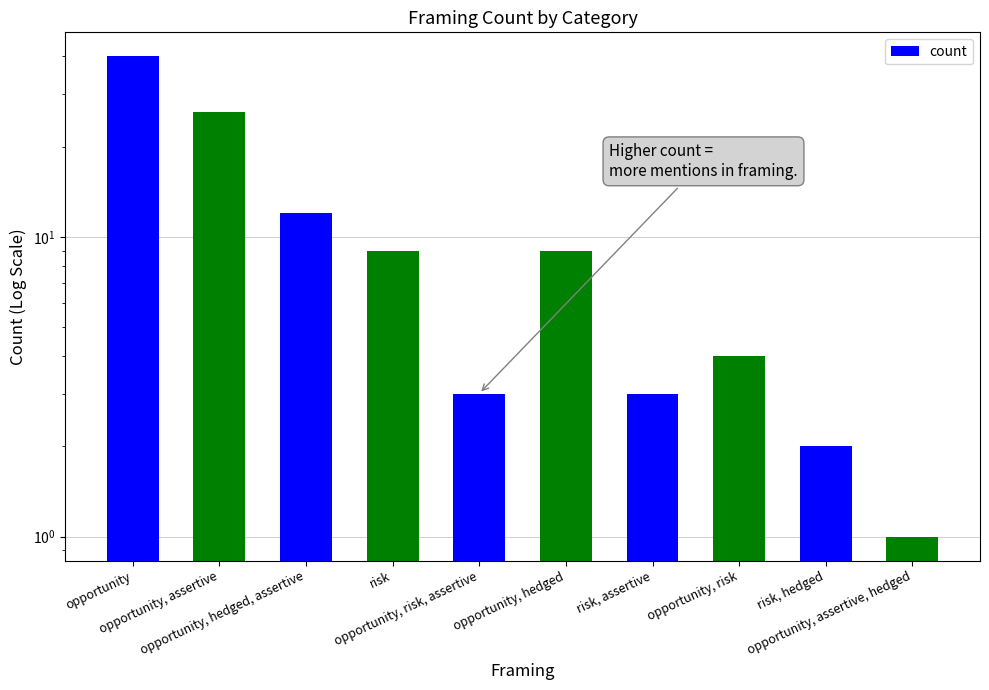

How many values exceed 9?

3